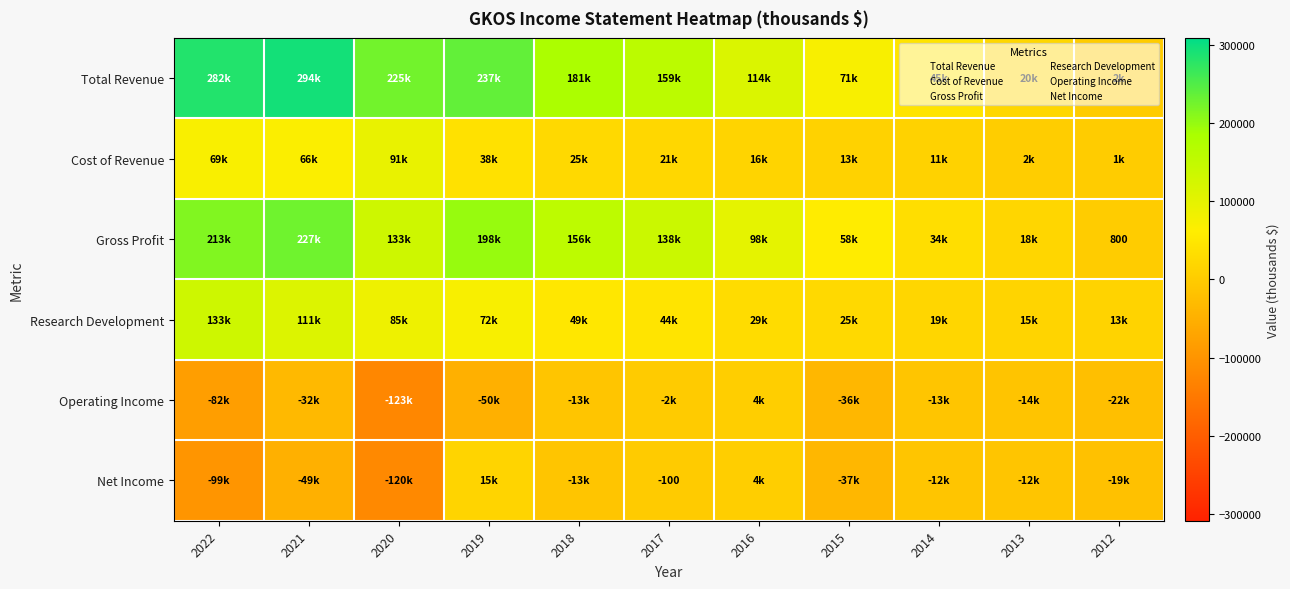

How many positive values does the Operating Income series have?

1